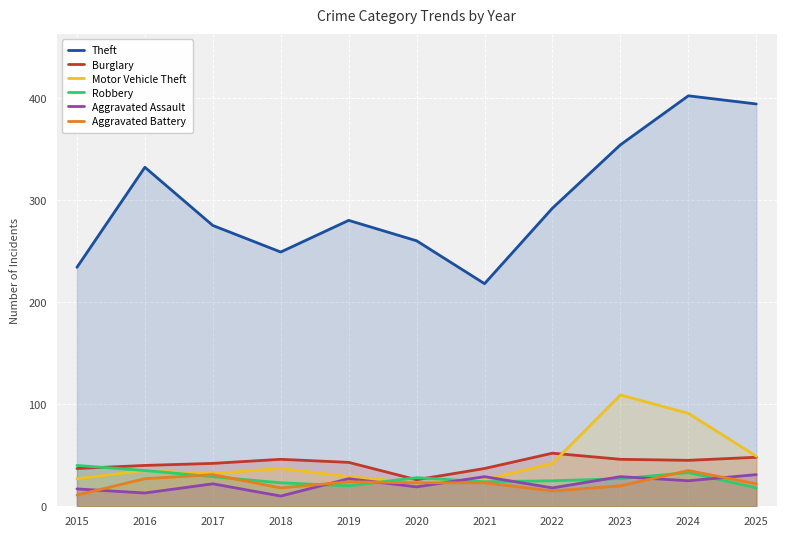

Is the value of Burglary at 2019 greater than the value of Aggravated Assault at 2020?

Yes